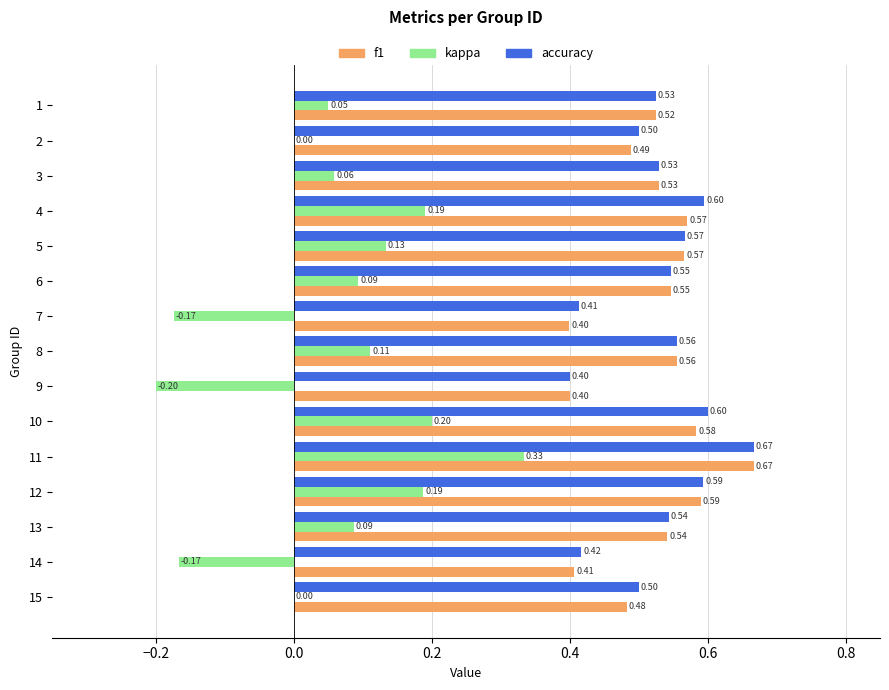

What is the sum of all f1 values?

7.9